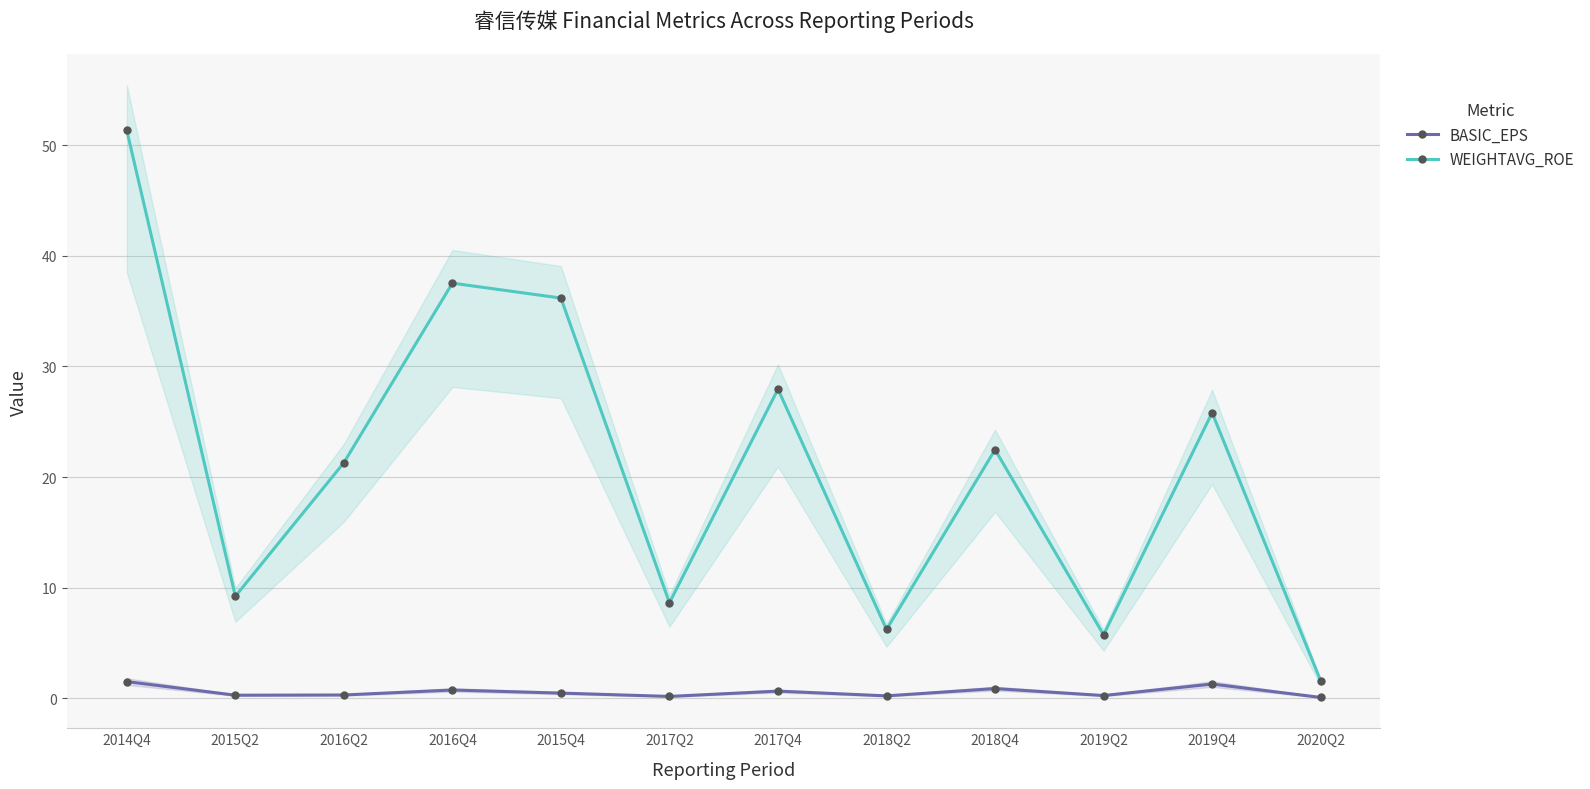

Reading right to left, transcribe all the data shown in this chart.

BASIC_EPS: 0.1	1.3	0.3	0.9	0.2	0.7	0.2	0.5	0.8	0.3	0.3	1.5
WEIGHTAVG_ROE: 1.6	25.8	5.8	22.5	6.2	27.9	8.6	36.2	37.5	21.3	9.2	51.3